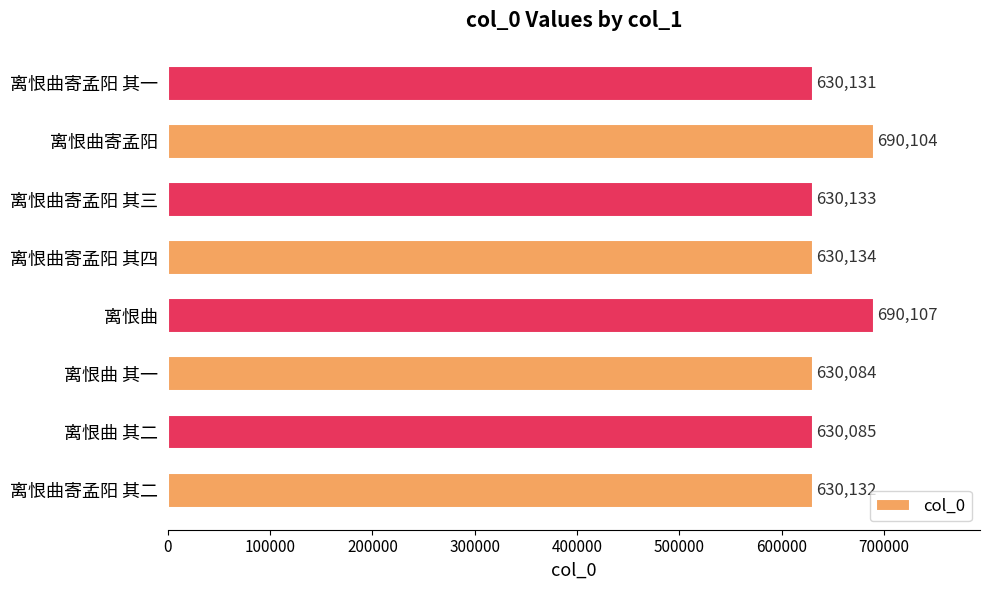

Count the number of data series in this chart.

1